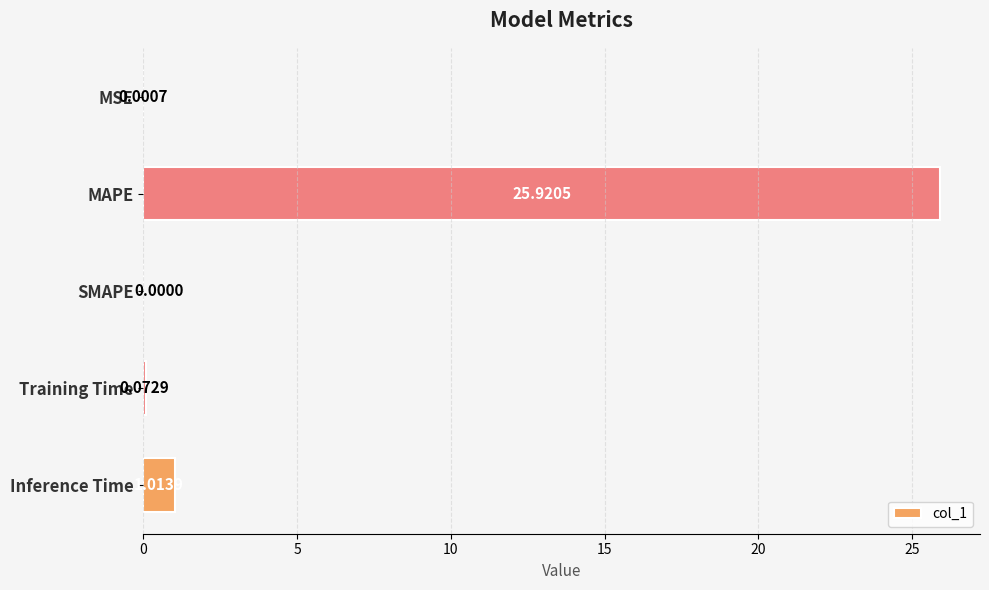

At which category does the chart reach its peak across all series?

MAPE